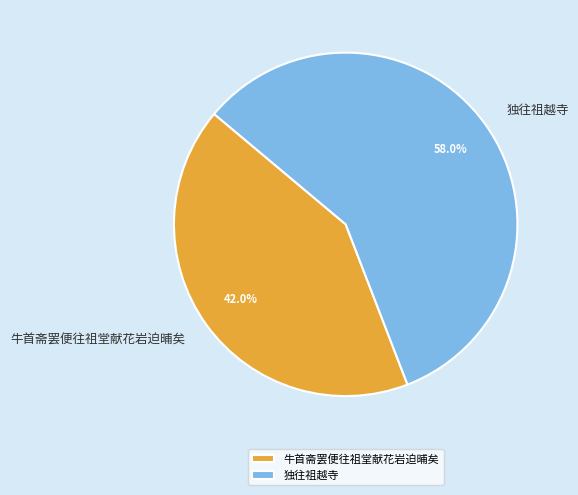

To the nearest percent, what portion does 独往祖越寺 represent?

58%